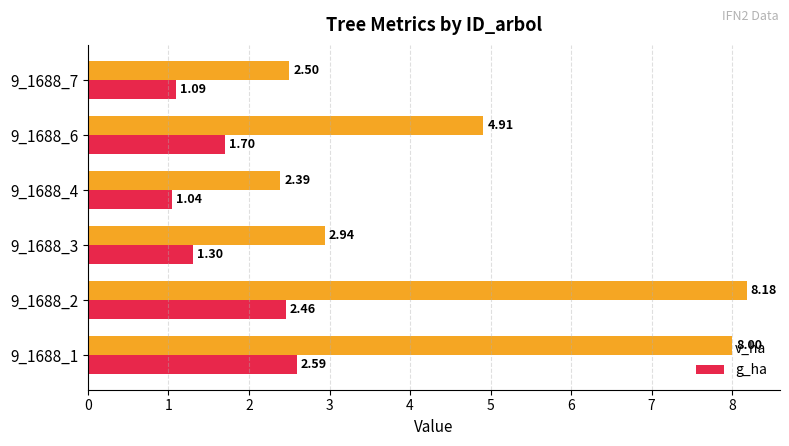

Rank the categories by v_ha value from highest to lowest.

9_1688_2, 9_1688_1, 9_1688_6, 9_1688_3, 9_1688_7, 9_1688_4